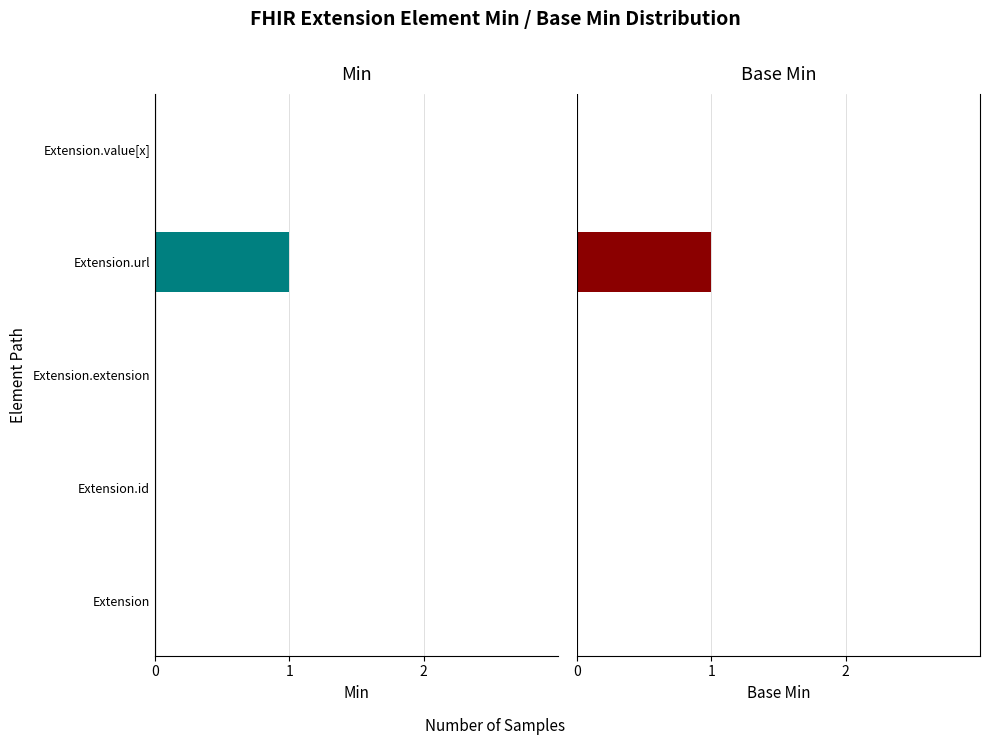

At Extension.url, list the series in order from largest to smallest.

Base Min, Min